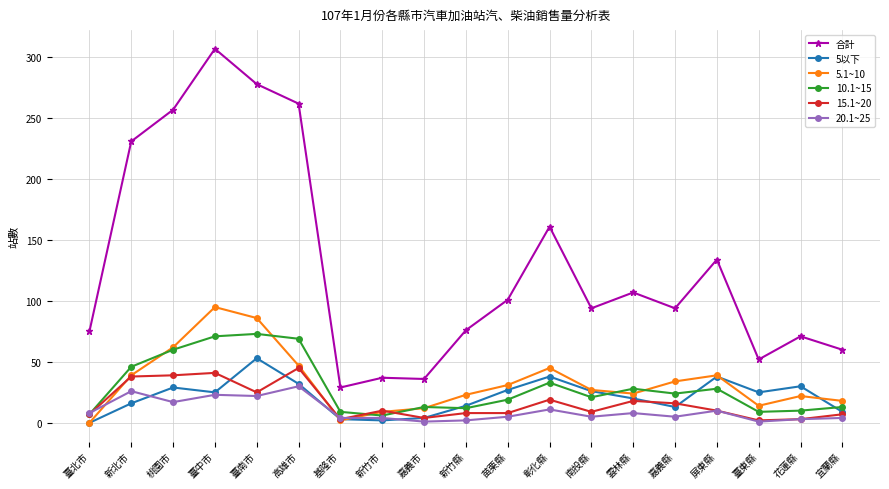

Is it true that 合計 equals 190 at 屏東縣?

False